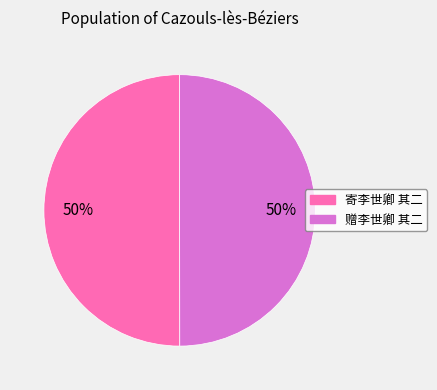

True or false: 寄李世卿 其二 accounts for 42% of the total.

False